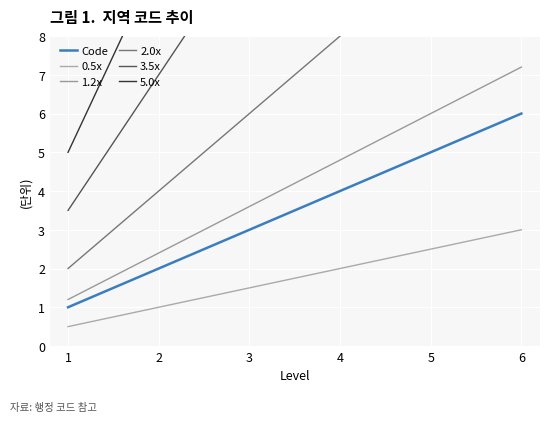

At how many categories does at least one series exceed 11?

4